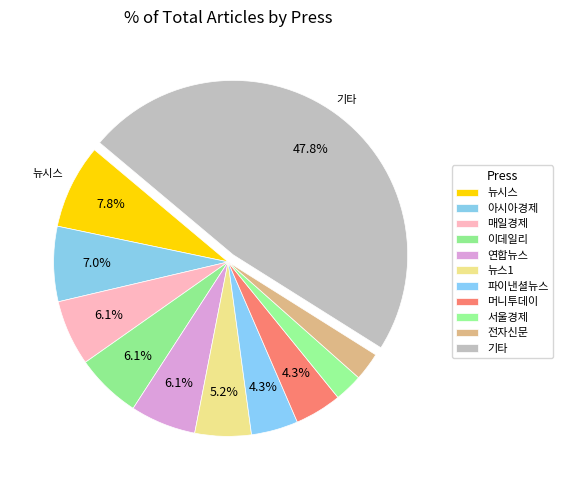

Count the number of slices in the pie.

11